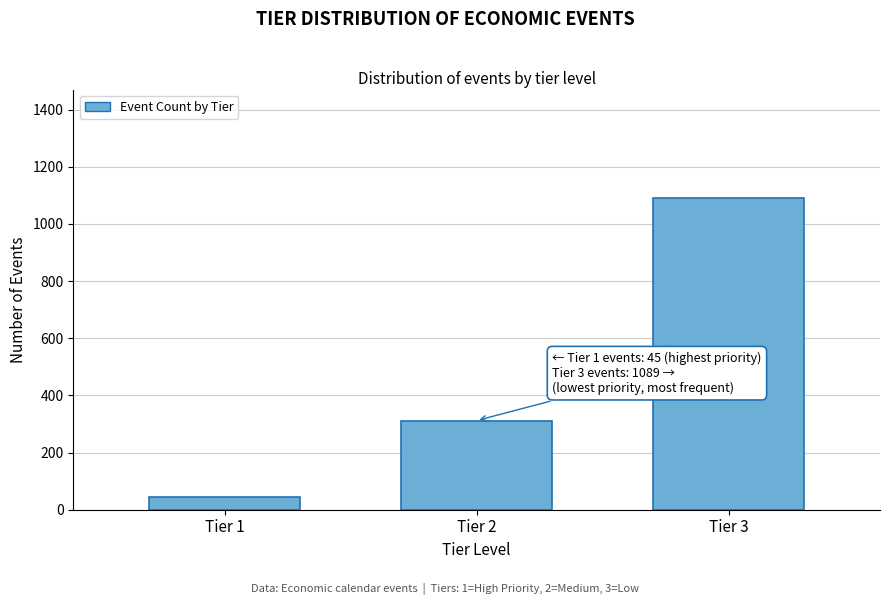

Reading left to right, extract all data points from this chart.

Tier 1=45	Tier 2=312	Tier 3=1089